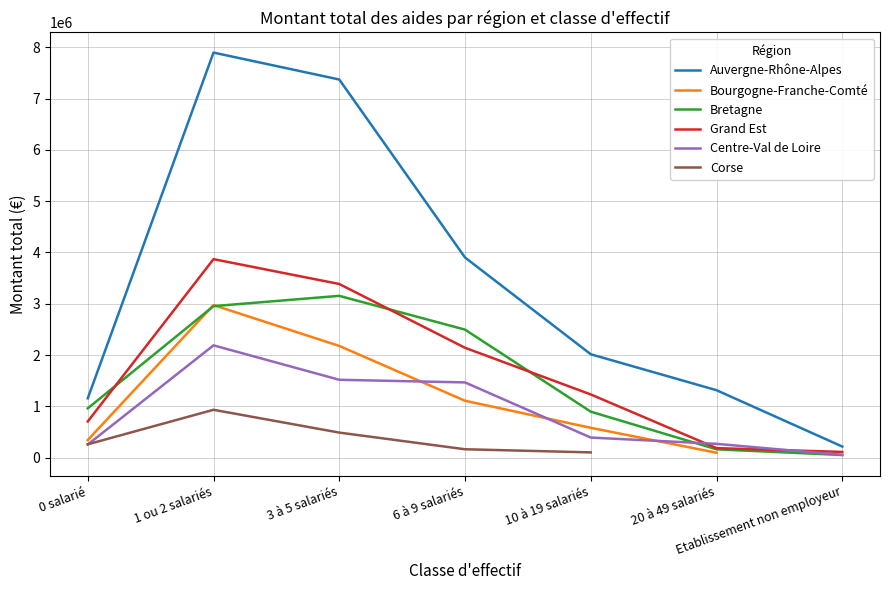

Is this an area chart (filled region under the line)?

No